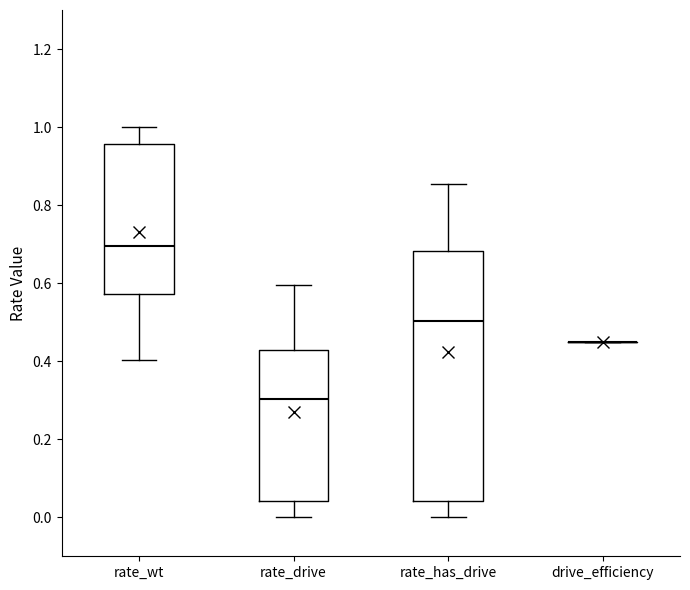

Where does the median line of the box for rate_wt sit on the y-axis? The values are not printed on the chart, so give them approximately, as read against the axis.

0.70